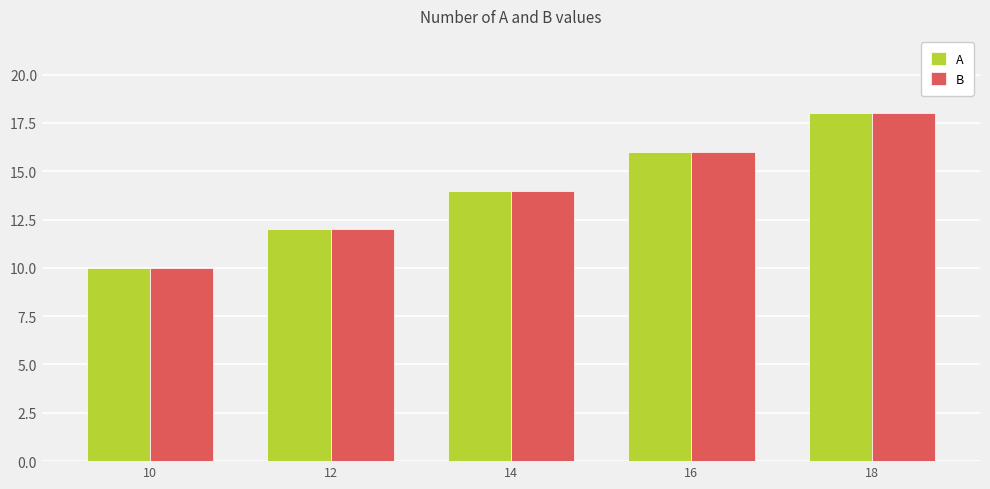

What is the sum of the B values at 18 and 14?

32